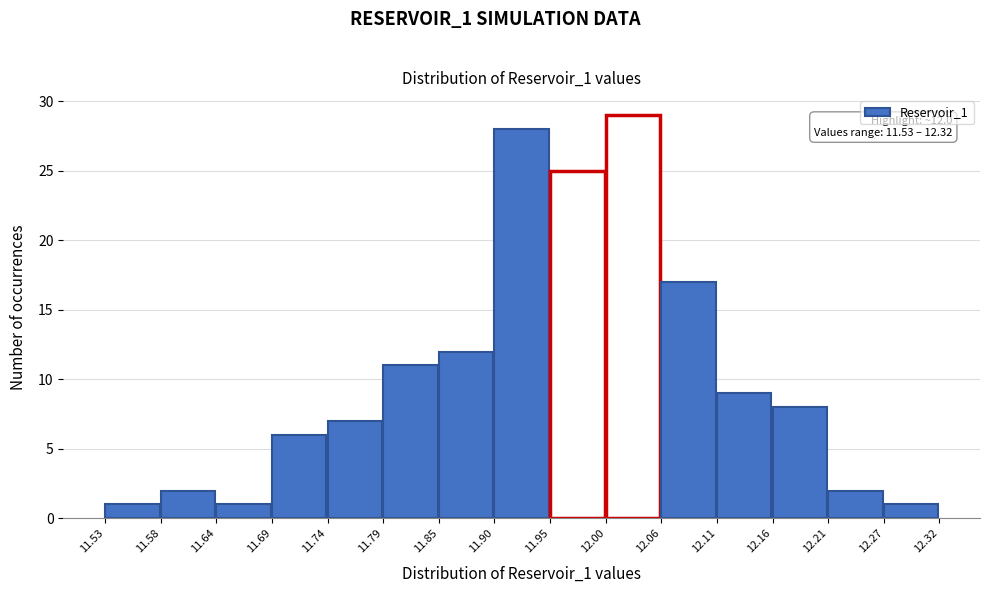

Over which range of the x-axis is the bar tallest?

12.00 to 12.06